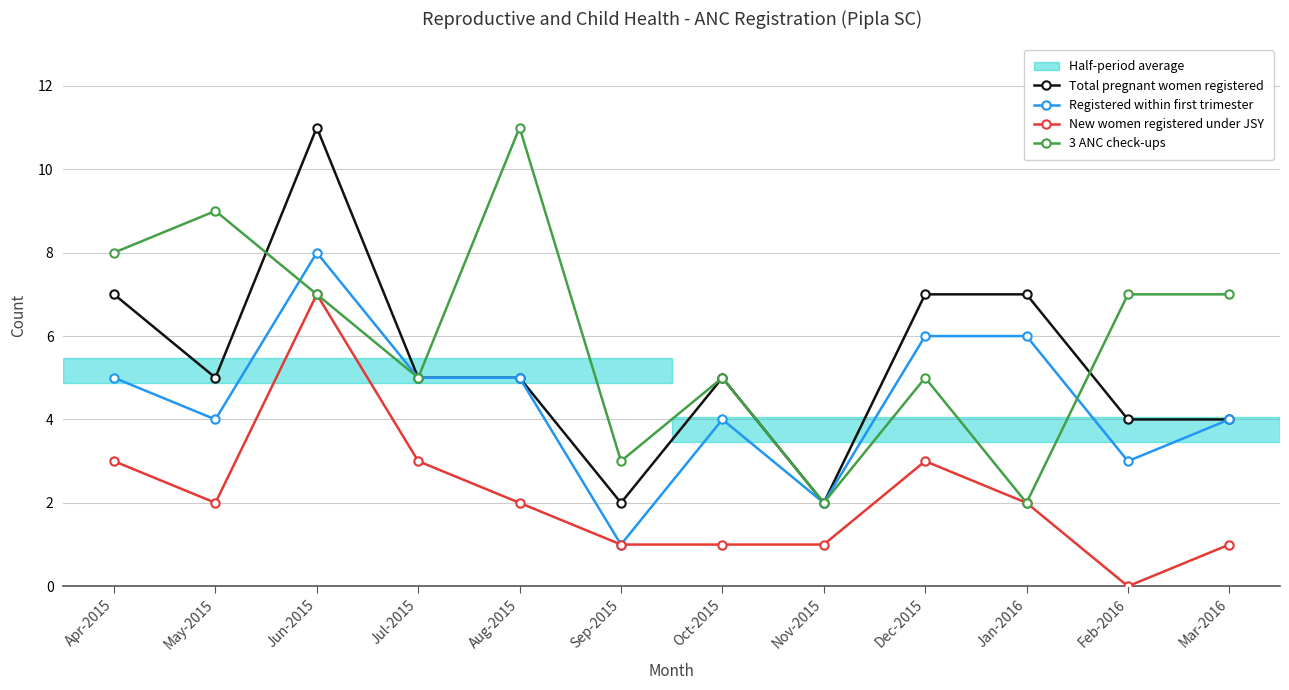

Is the value of Total pregnant women registered at May-2015 greater than the value of 3 ANC check-ups at Apr-2015?

No